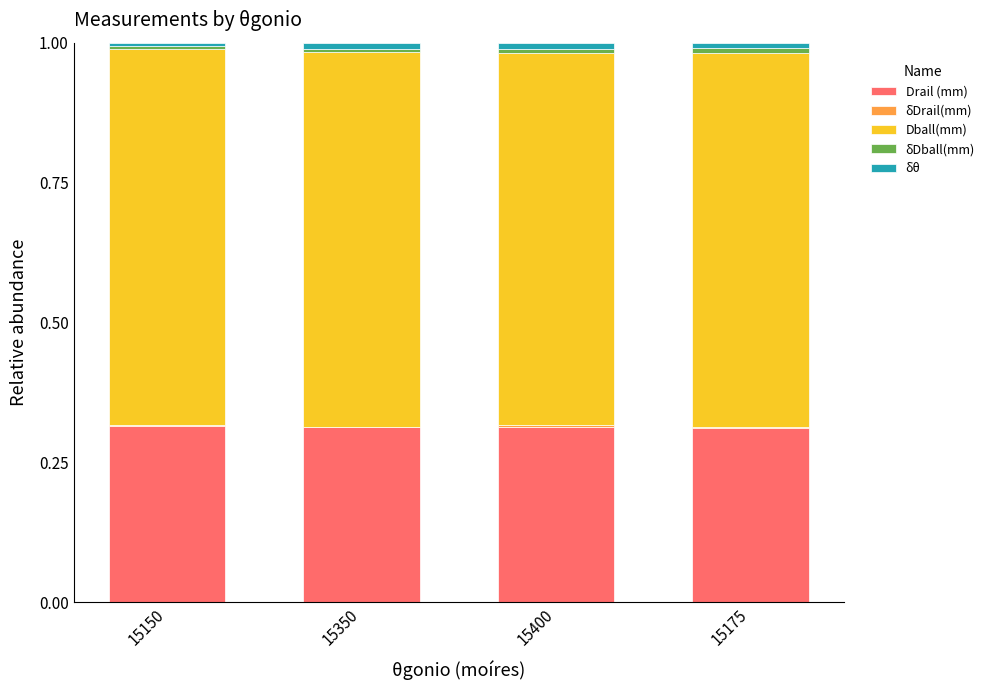

Does the chart contain stacked bars?

Yes